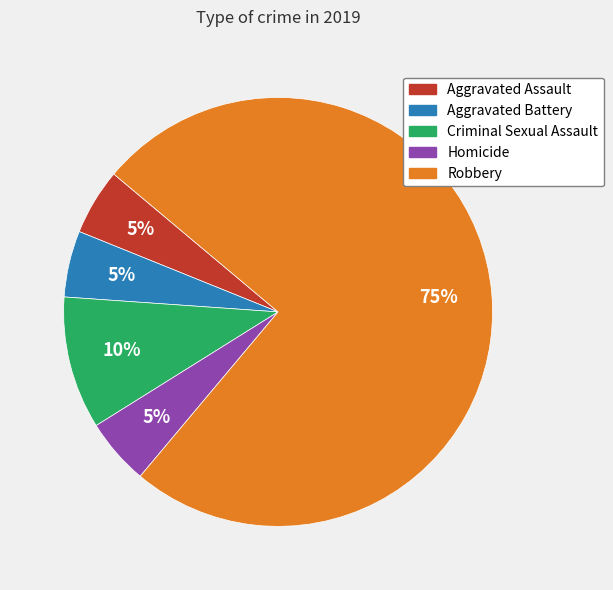

Between Homicide and Criminal Sexual Assault, which is larger?

Criminal Sexual Assault